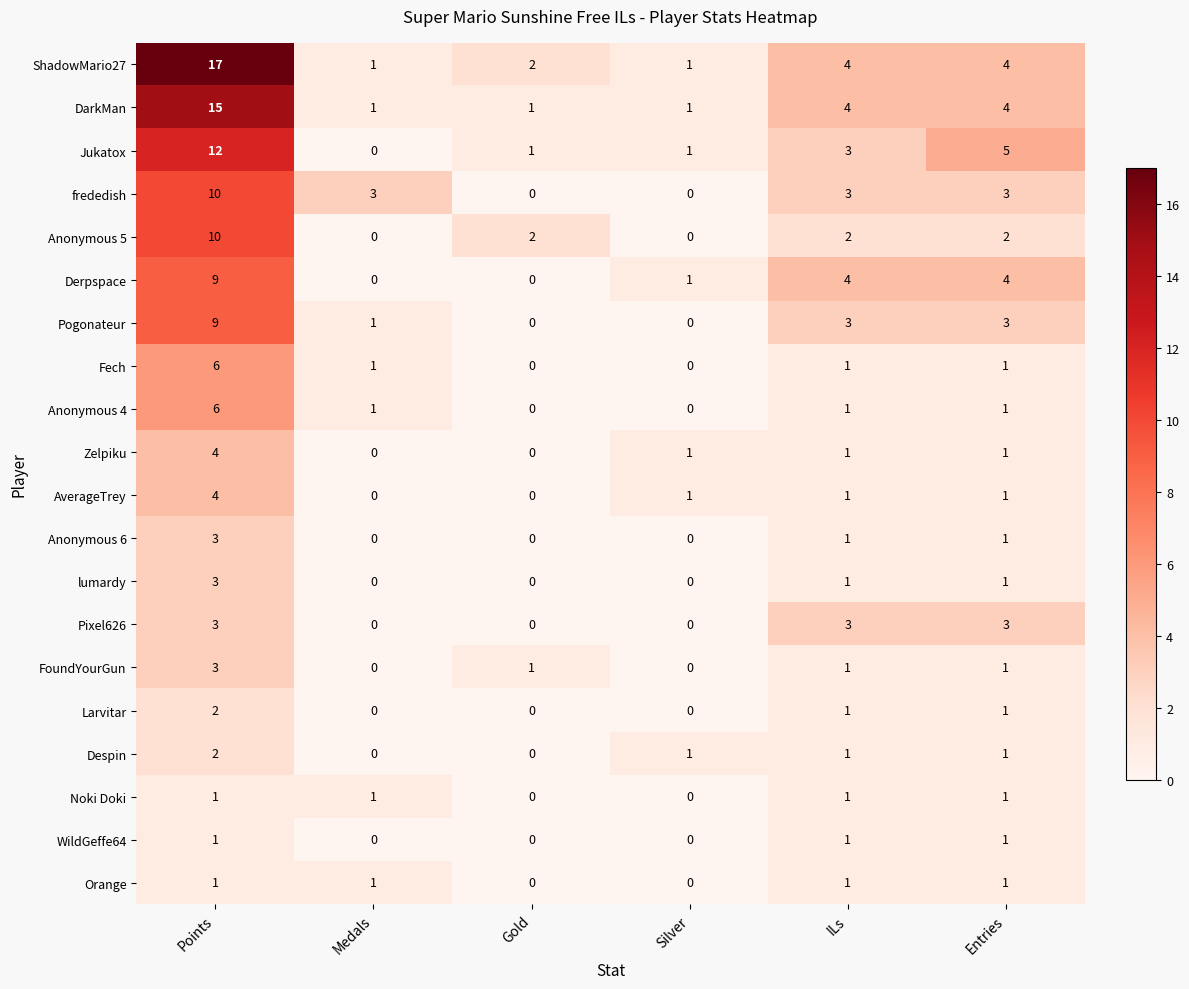

Where does the Zelpiku series first go above 1?

Points